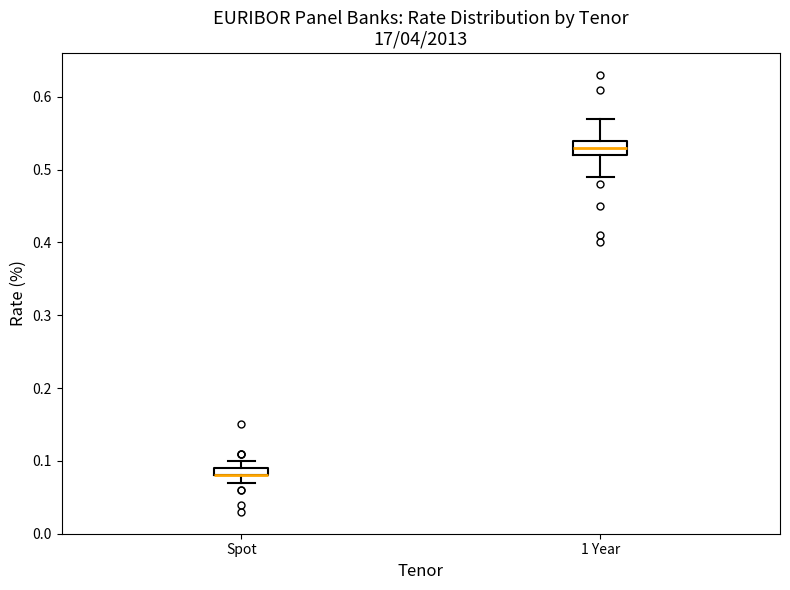

Which box is the tallest, from its lower edge to its upper edge?

1 Year